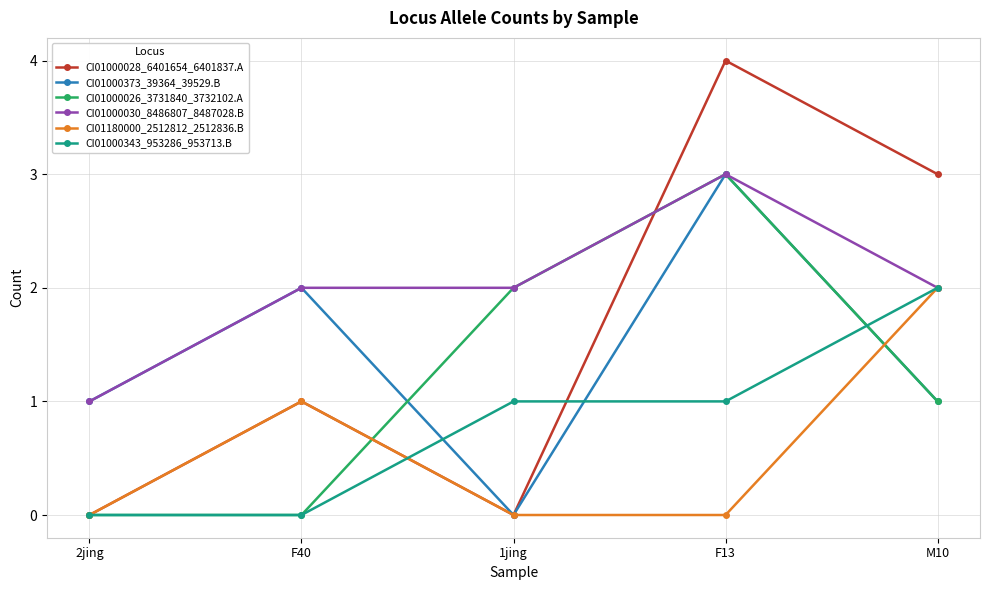

Which series has the largest total across all categories?

CI01000030_8486807_8487028.B